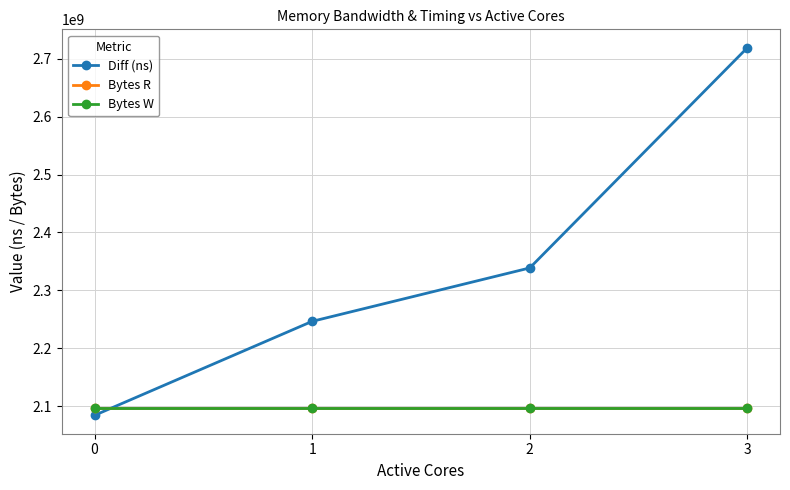

Does the chart have visible grid lines?

Yes